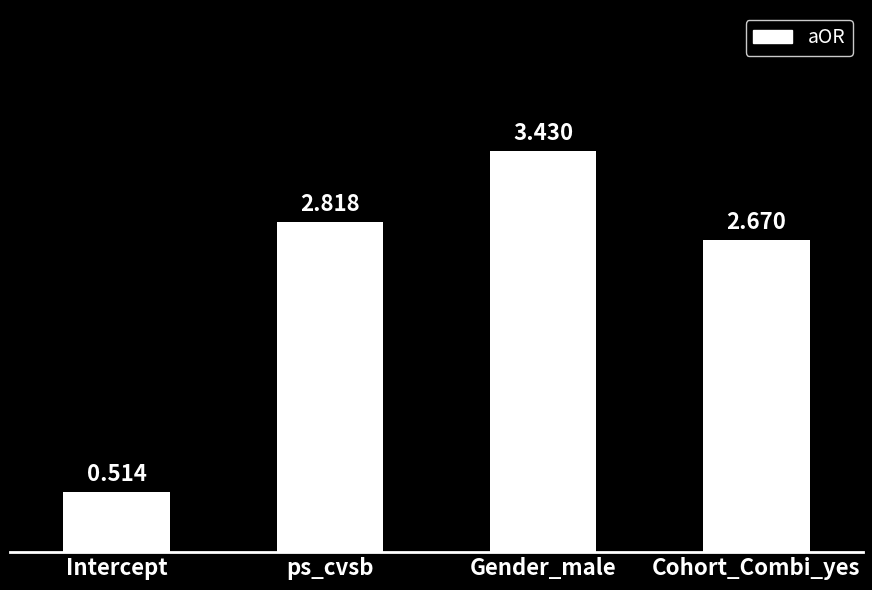

Approximately how many times larger is the value at Intercept compared to Gender_male?

0.1